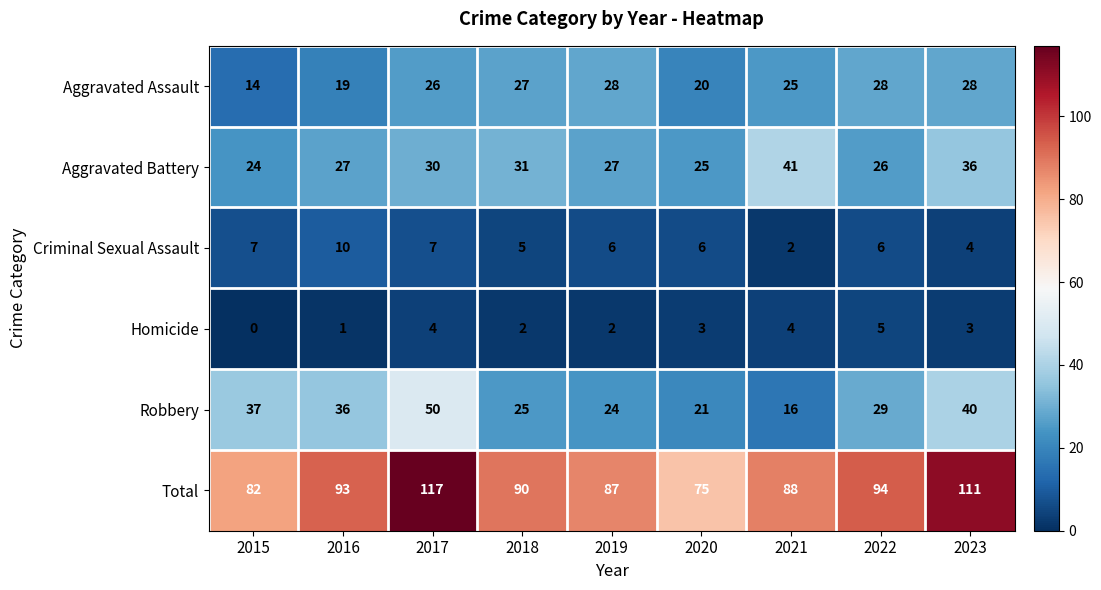

What is the spread (max minus min) of values at 2017?

113